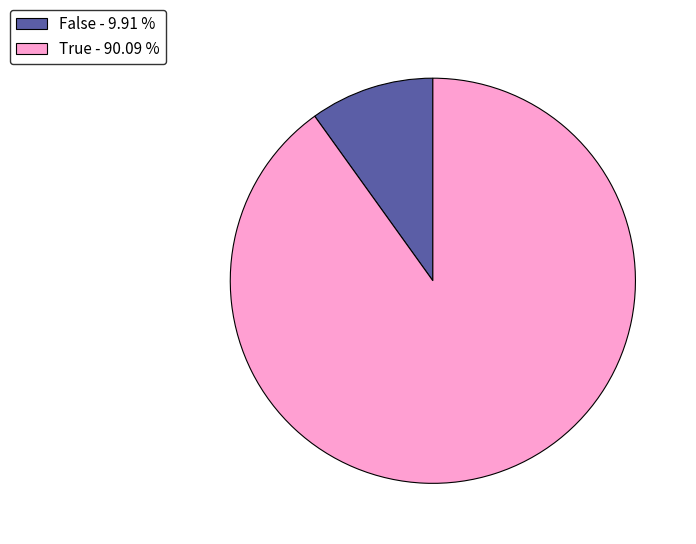

Which category has the smallest portion of the pie?

False - 9.91 %